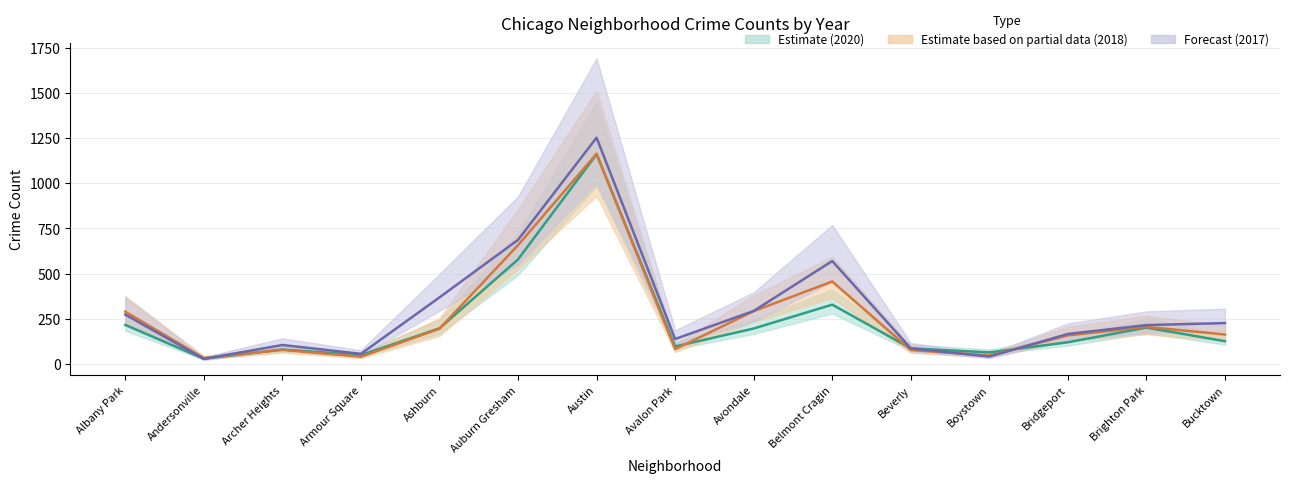

At which category does the chart reach its minimum across all series?

Andersonville